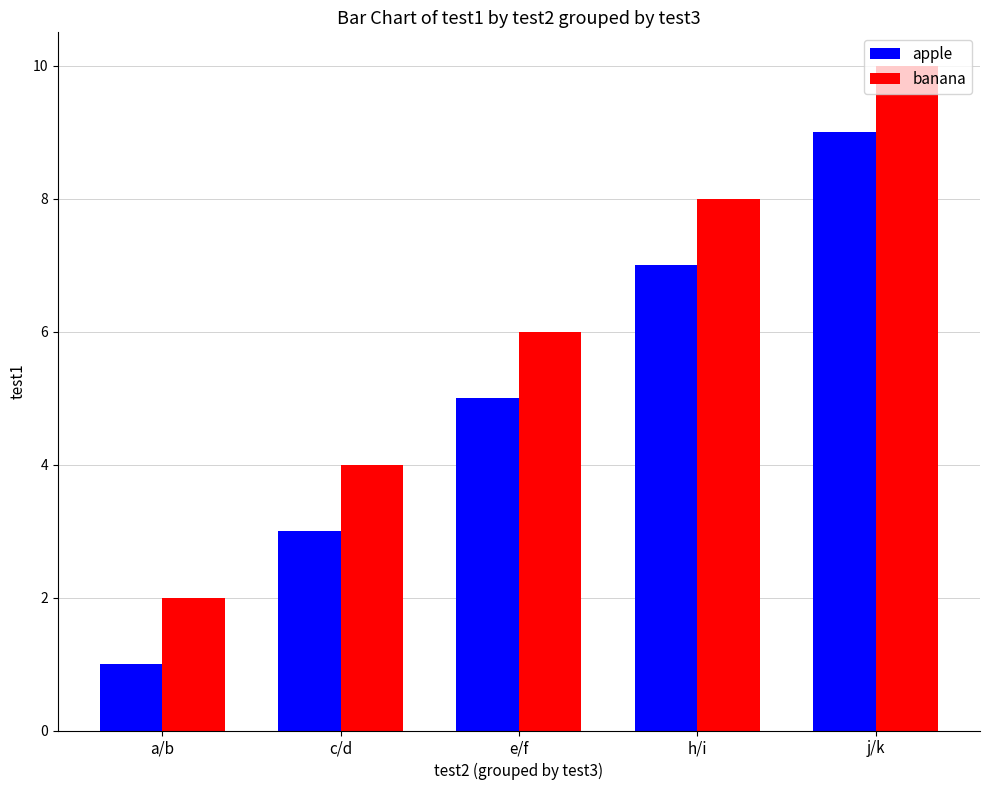

How many groups of bars are there?

5